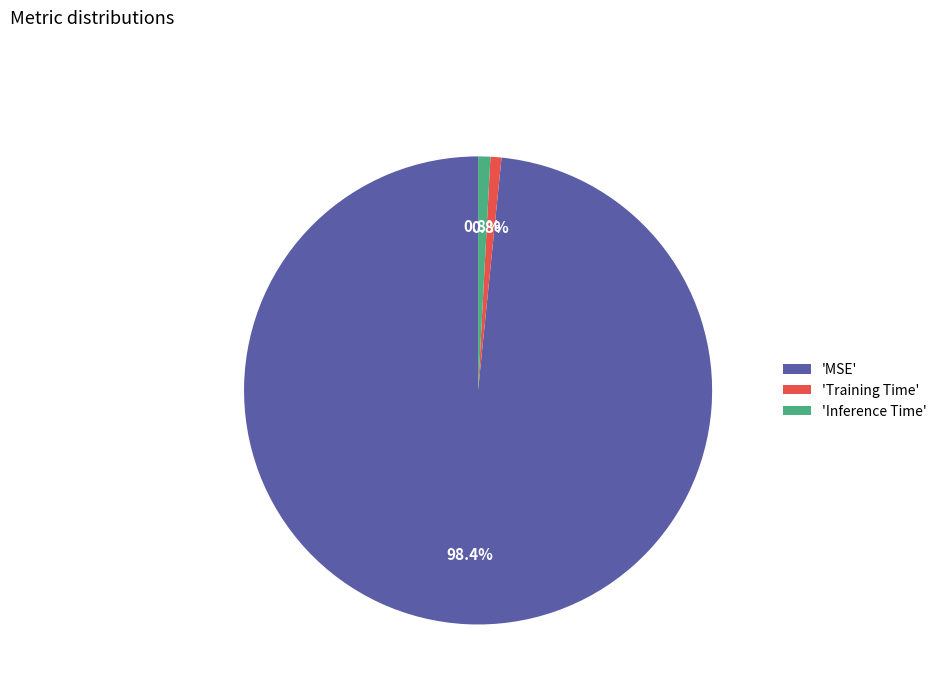

Combined, what portion of the pie is 'MSE' and 'Training Time'?

99.2%